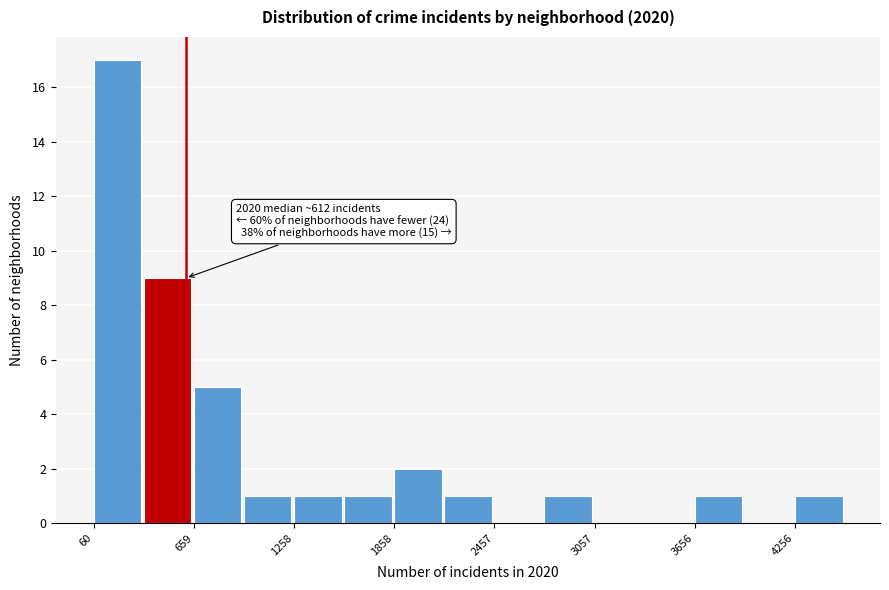

Around what value on the x-axis is the tallest bar? Give the approximate position of its centre, as read against the axis.

200